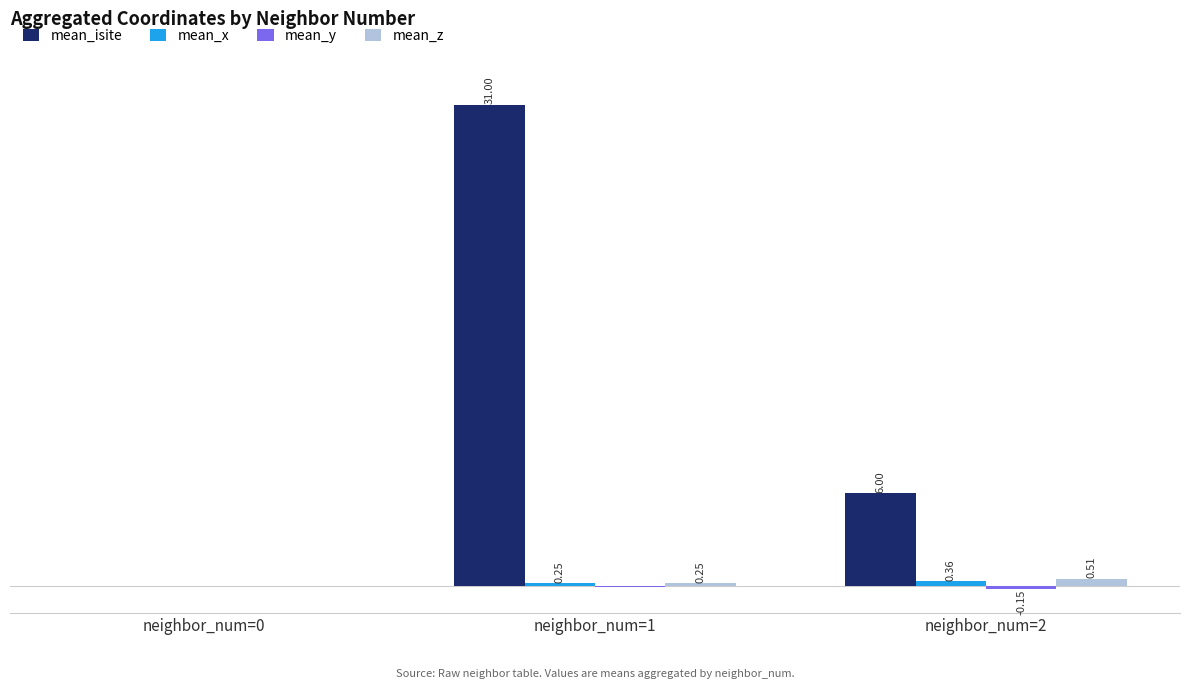

Which series has the largest total across all categories?

mean_isite